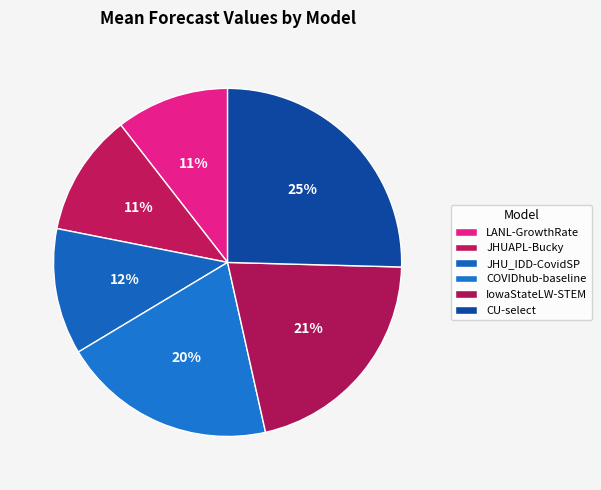

How much of the chart is everything except IowaStateLW-STEM?

78.9%